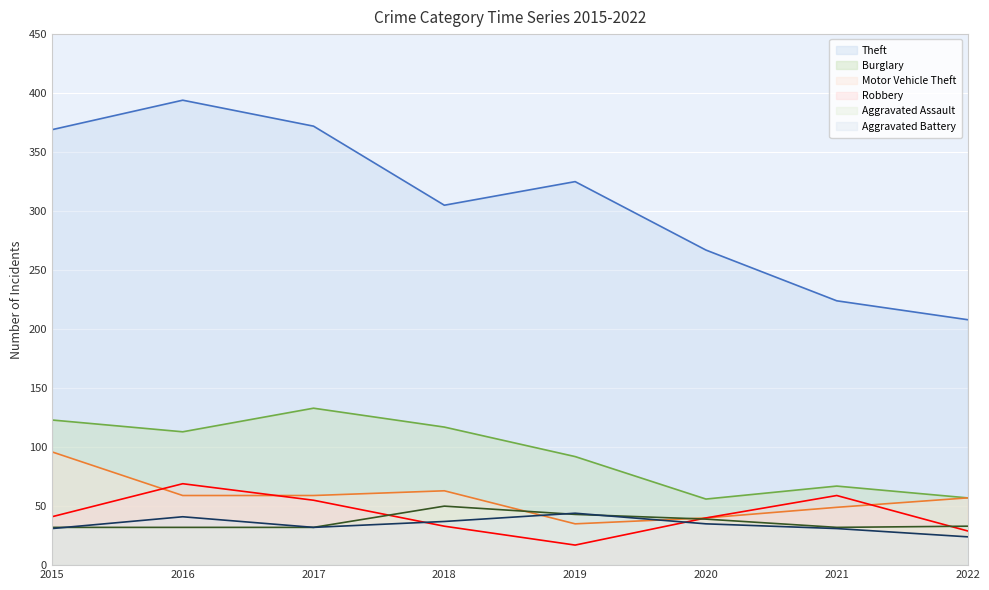

Which series has the largest range (max minus min)?

Theft